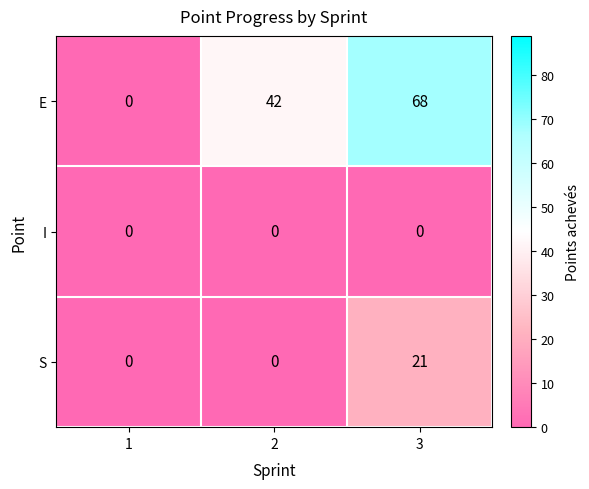

Reading right to left, transcribe all the data shown in this chart.

E: 68	42	0
I: 0	0	0
S: 21	0	0